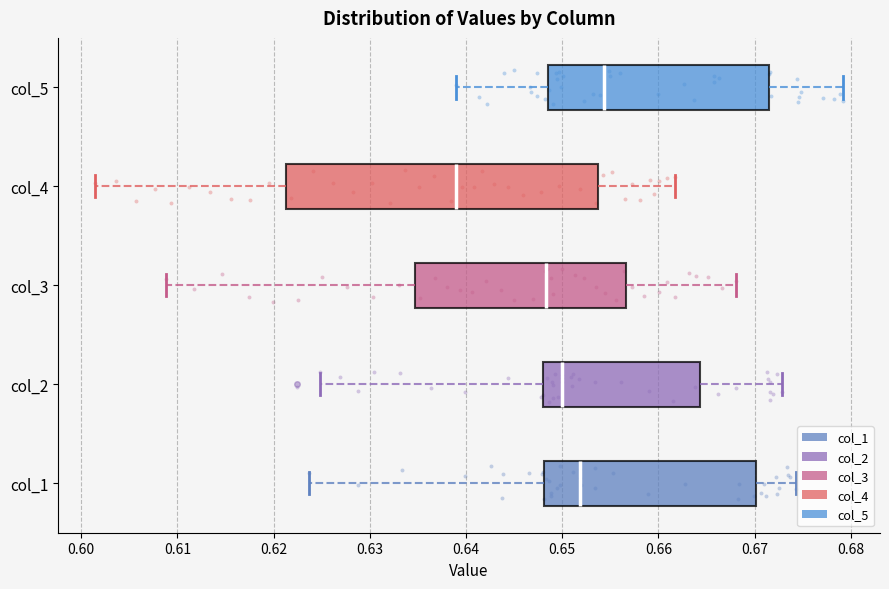

Reading bottom to top, transcribe this box plot: for each box, give where its median line is, the range the box spans, and where its two whiskers end, as read against the x-axis. The values are not printed on the chart, so give them approximately, as read against the axis.

col_1: median 0.652, box 0.648 to 0.670, whiskers 0.624 to 0.674
col_2: median 0.650, box 0.648 to 0.664, whiskers 0.625 to 0.673
col_3: median 0.648, box 0.635 to 0.657, whiskers 0.609 to 0.668
col_4: median 0.639, box 0.621 to 0.654, whiskers 0.601 to 0.662
col_5: median 0.654, box 0.648 to 0.672, whiskers 0.639 to 0.679